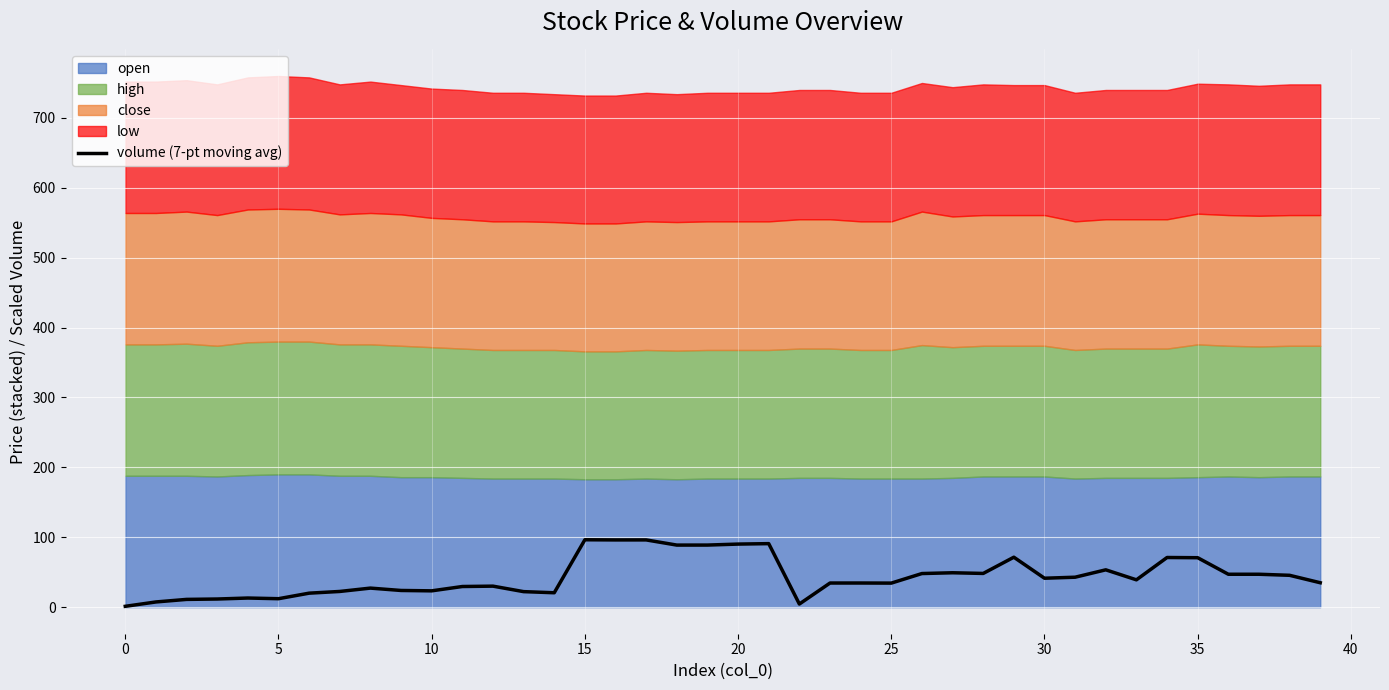

What is the maximum value for volume (7-pt moving avg)?

96.4